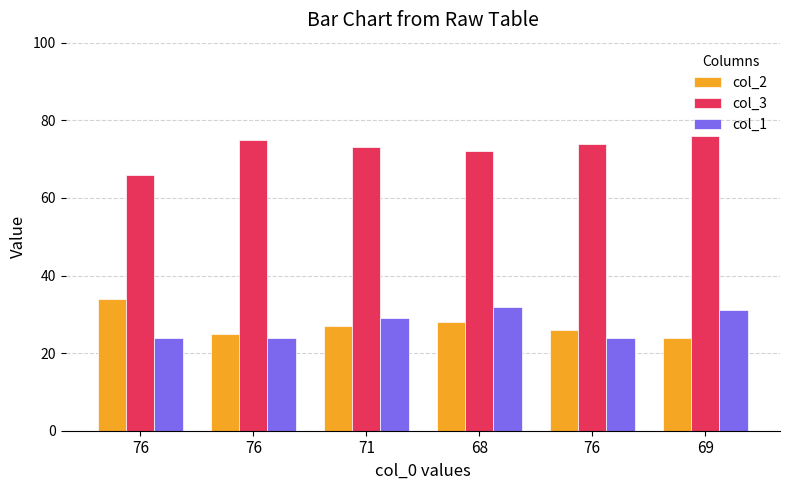

How many series are shown in this chart?

3